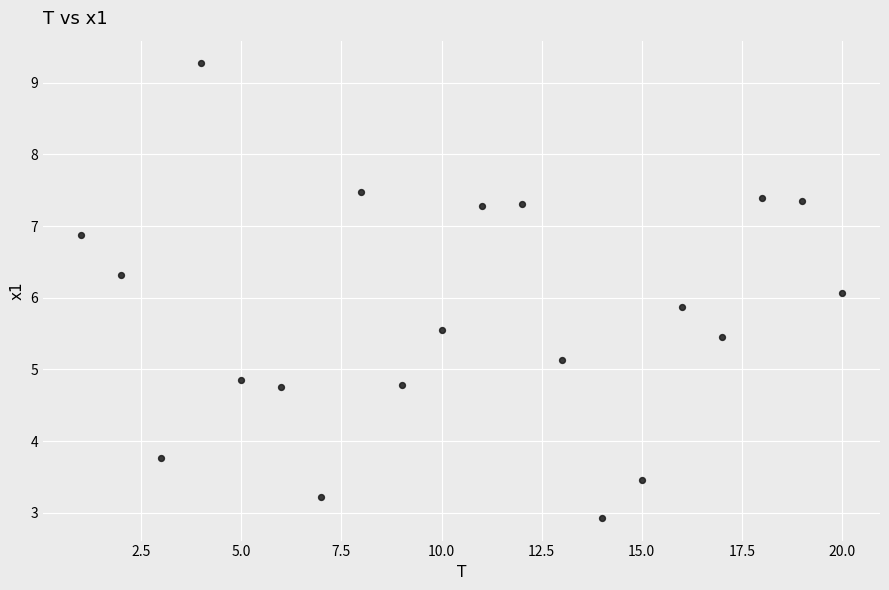

What is the range of X values (max minus min)?

19.0